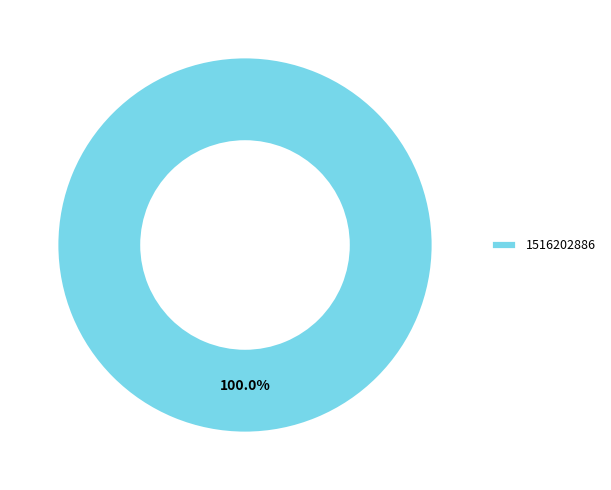

How many segments does this pie chart have?

1